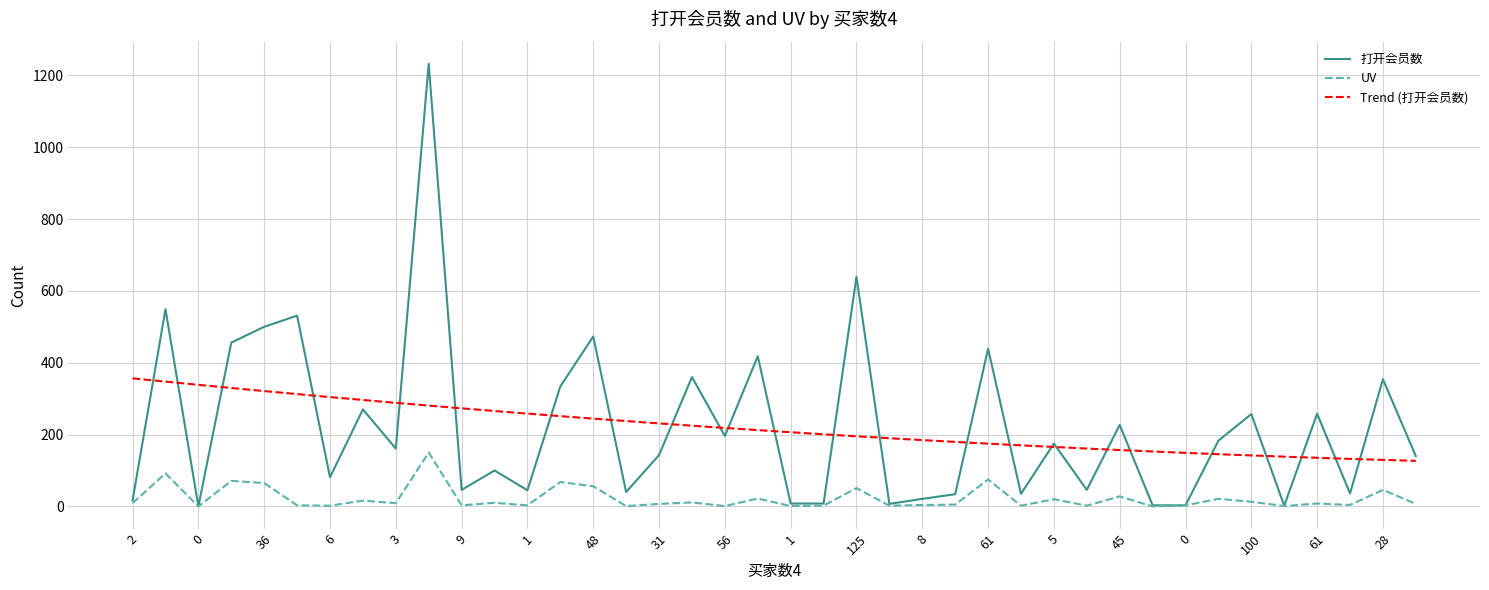

What is the label of the 18th point from the left?

27